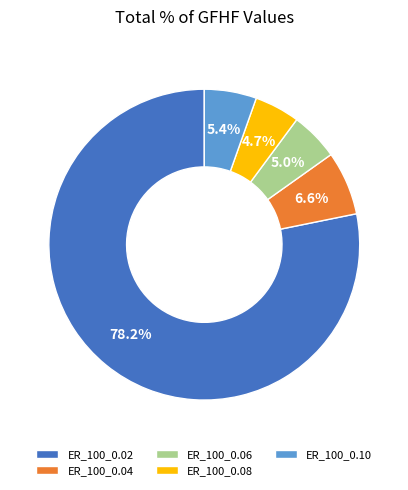

What percentage is NOT represented by ER_100_0.06?

95.0%